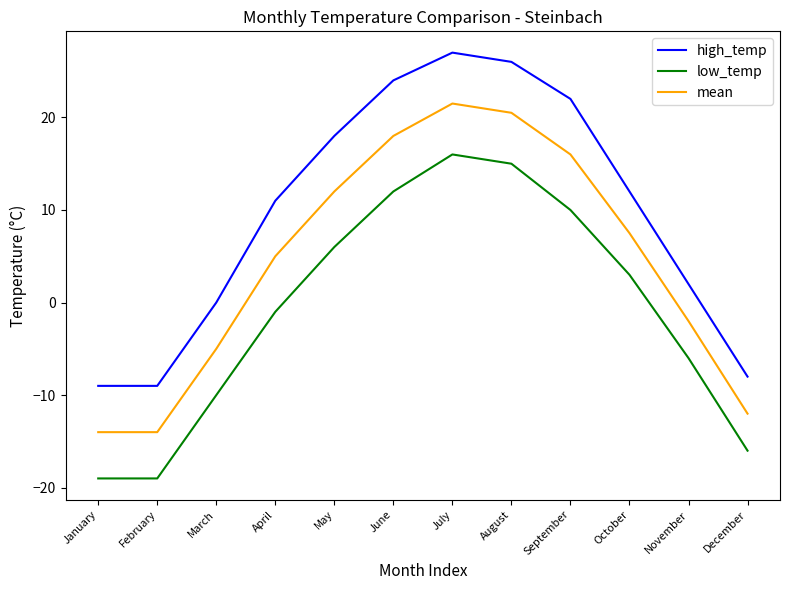

What is the difference between the mean values at November and December?

10.0